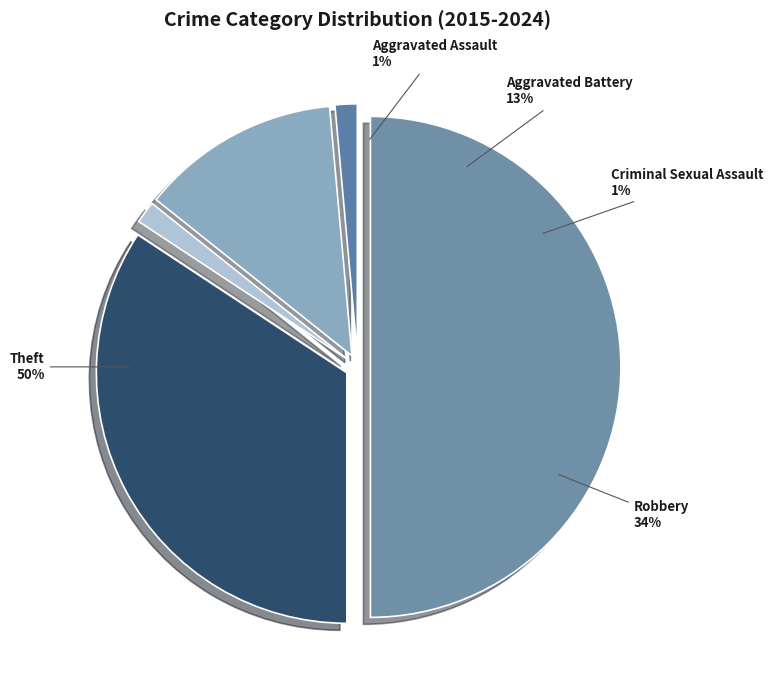

To the nearest percent, what percentage of the pie is Aggravated Assault?

1%